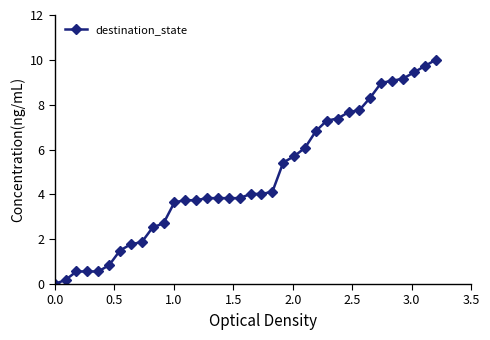

What is the difference between the second highest and second lowest values?

9.5